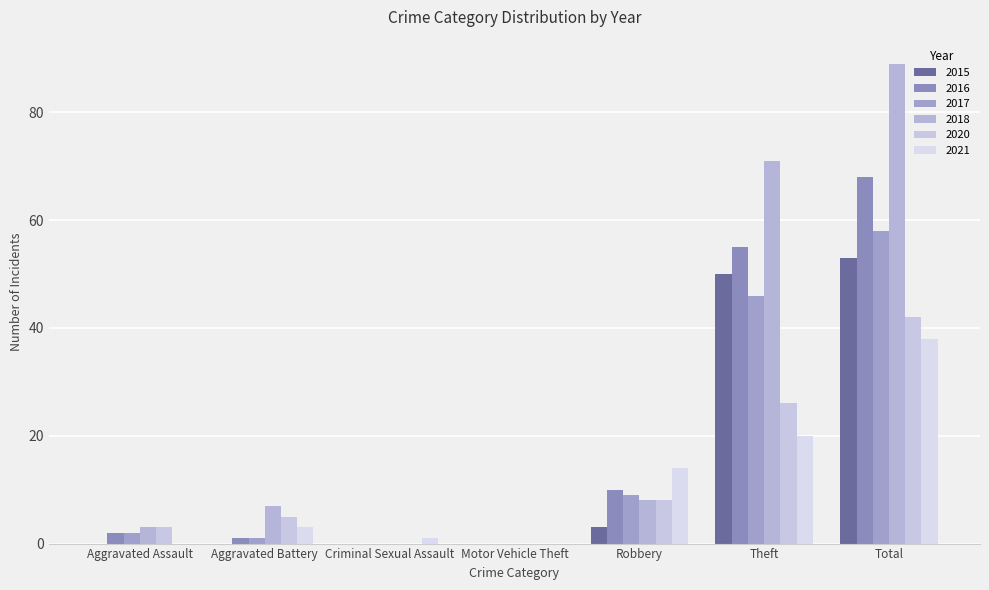

What is the sum of the 2016 values at Theft and Criminal Sexual Assault?

55